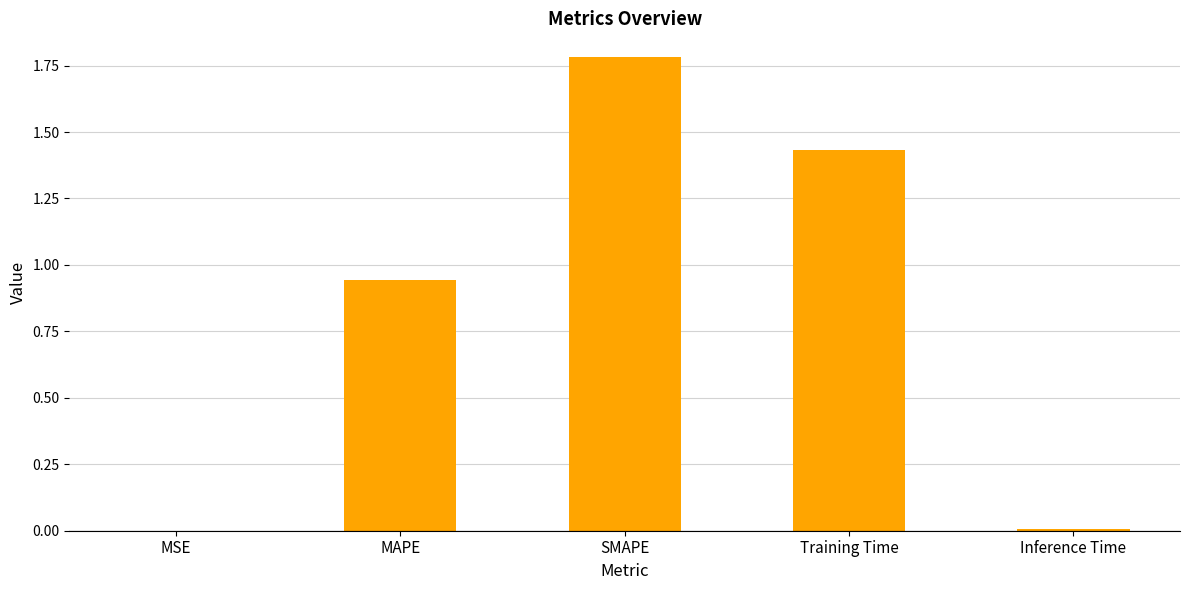

What is the maximum value shown in the chart?

1.8